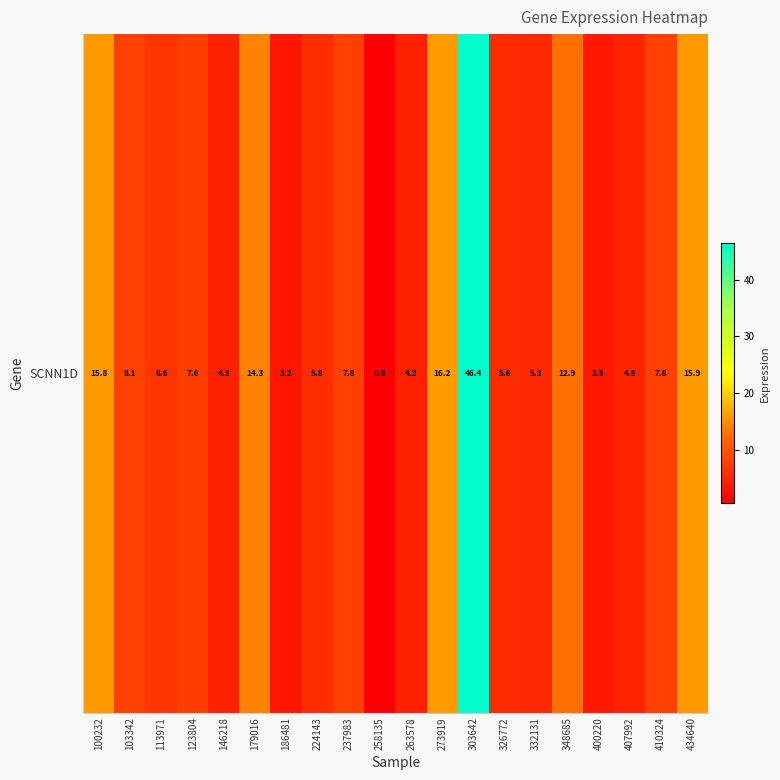

What is the maximum value shown in the chart?

46.4